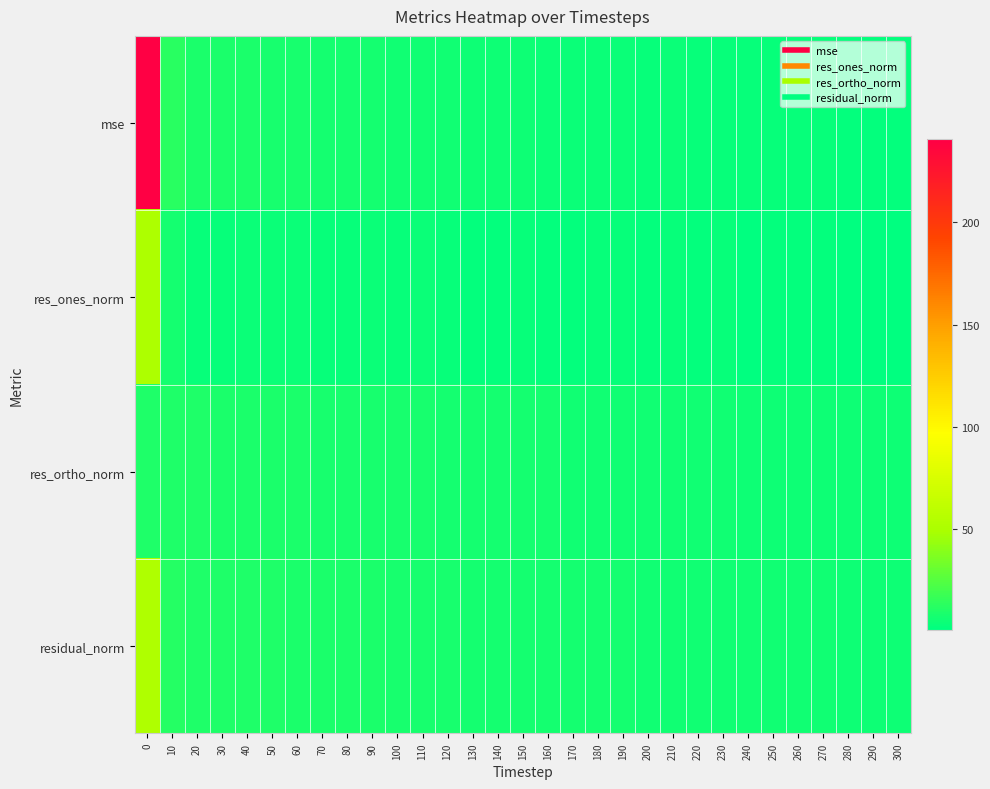

Reading left to right, extract all data points from this chart.

mse: 0=240.6	10=12.6	20=8.6	30=8.2	40=8.3	50=7.9	60=7.5	70=7.0	80=6.4	90=6.6	100=5.9	110=5.9	120=5.5	130=4.7	140=4.5	150=4.5	160=4.0	170=4.1	180=4.1	190=3.9	200=3.4	210=3.6	220=3.1	230=3.5	240=2.7	250=2.7	260=2.7	270=2.8	280=2.3	290=2.2	300=2.2
res_ones_norm: 0=50.5	10=6.9	20=2.7	30=2.9	40=3.7	50=3.5	60=3.7	70=3.3	80=2.9	90=3.7	100=3.2	110=3.5	120=3.3	130=2.2	140=2.2	150=2.7	160=2.0	170=2.6	180=2.9	190=2.6	200=1.9	210=2.6	220=1.7	230=3.0	240=1.0	250=1.7	260=1.8	270=2.4	280=0.7	290=0.7	300=1.1
res_ortho_norm: 0=9.9	10=9.6	20=9.3	30=9.1	40=8.8	50=8.6	60=8.3	70=8.1	80=7.9	90=7.7	100=7.4	110=7.3	120=7.0	130=6.8	140=6.7	150=6.5	160=6.3	170=6.2	180=6.1	190=6.0	200=5.8	210=5.7	220=5.5	230=5.4	240=5.3	250=5.2	260=5.1	270=5.0	280=4.9	290=4.9	300=4.8
residual_norm: 0=51.4	10=11.8	20=9.7	30=9.5	40=9.6	50=9.3	60=9.1	70=8.7	80=8.4	90=8.5	100=8.1	110=8.1	120=7.8	130=7.2	140=7.0	150=7.0	160=6.6	170=6.7	180=6.7	190=6.5	200=6.1	210=6.3	220=5.8	230=6.2	240=5.4	250=5.5	260=5.5	270=5.6	280=5.0	290=4.9	300=4.9